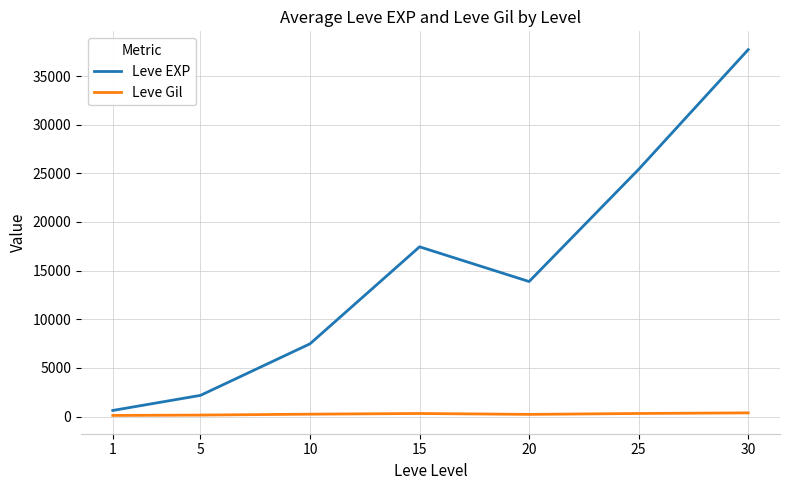

What is the total value across all series at 1?

738.0